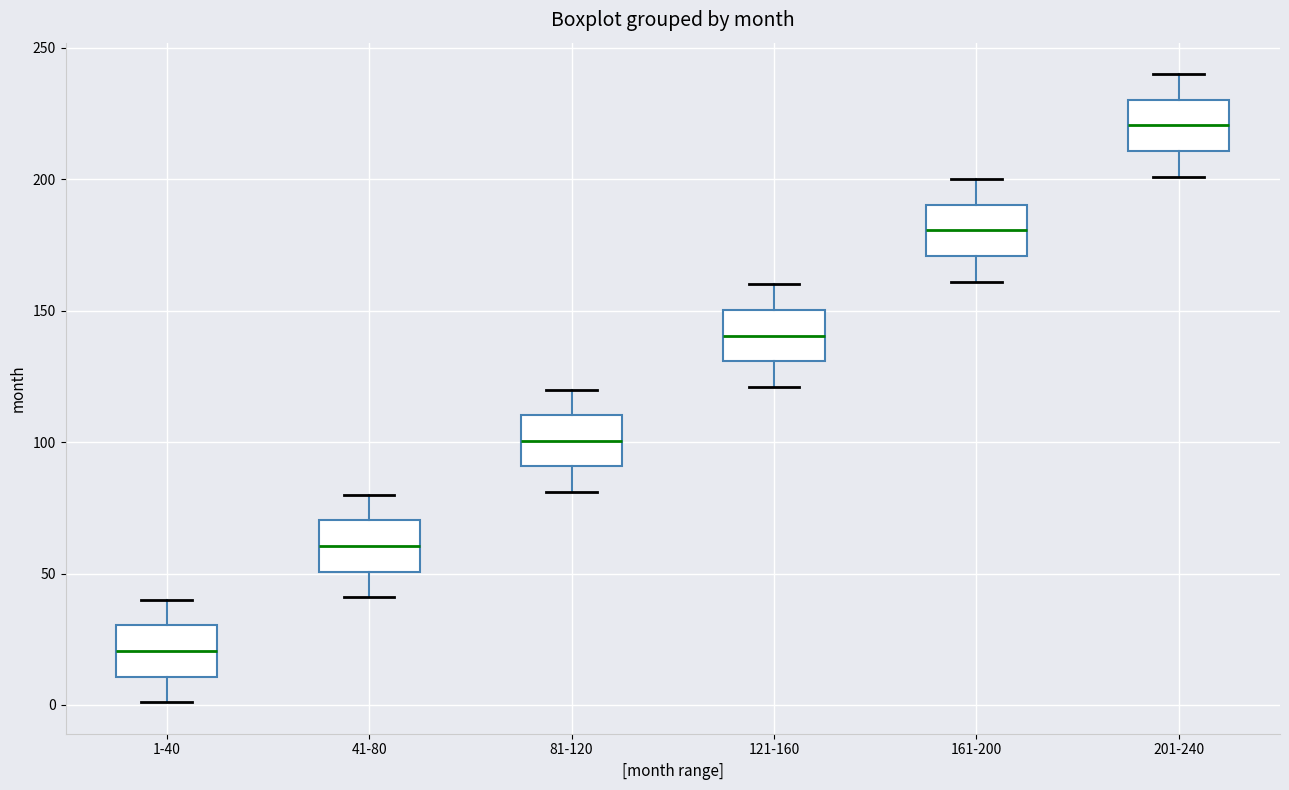

Reading left to right, transcribe this box plot: for each box, give where its median line is, the range the box spans, and where its two whiskers end, as read against the y-axis. The values are not printed on the chart, so give them approximately, as read against the axis.

1-40: median 20, box 10 to 30, whiskers 0 to 40
41-80: median 60, box 50 to 70, whiskers 40 to 80
81-120: median 100, box 90 to 110, whiskers 80 to 120
121-160: median 140, box 130 to 150, whiskers 120 to 160
161-200: median 180, box 170 to 190, whiskers 160 to 200
201-240: median 220, box 210 to 230, whiskers 200 to 240